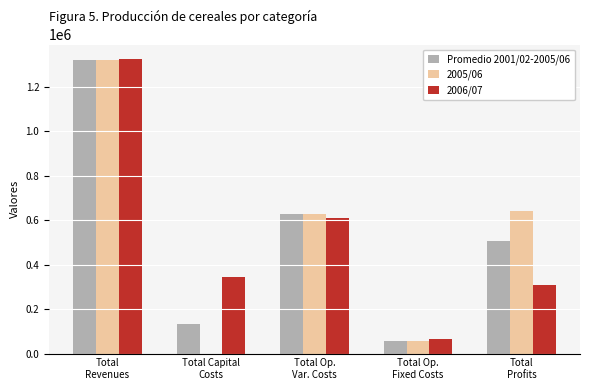

What is the sum of all Promedio 2001/02-2005/06 values?

2643242.4